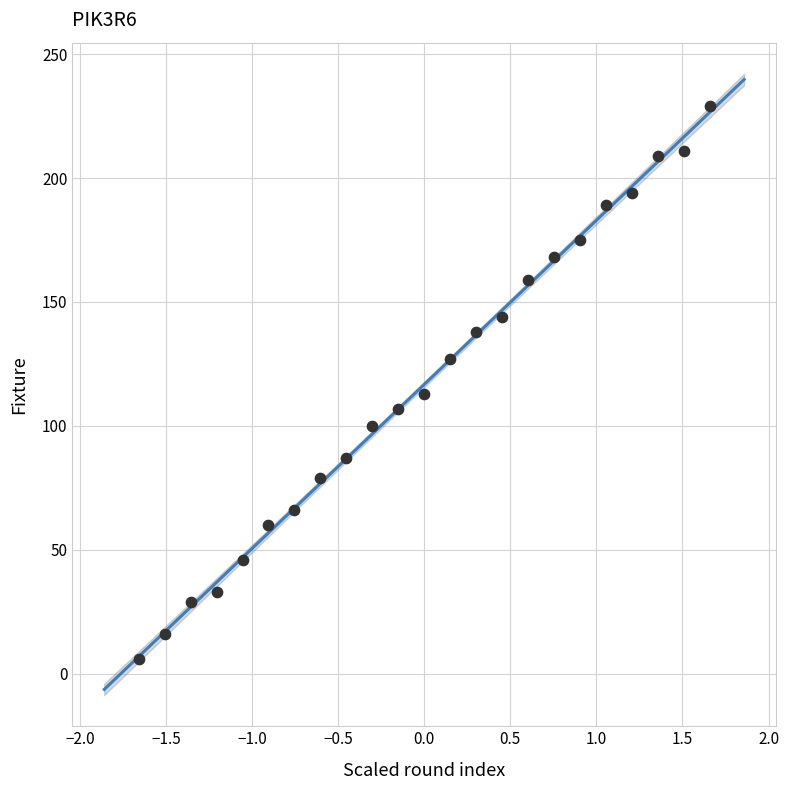

What is the range of Y values (max minus min)?

223